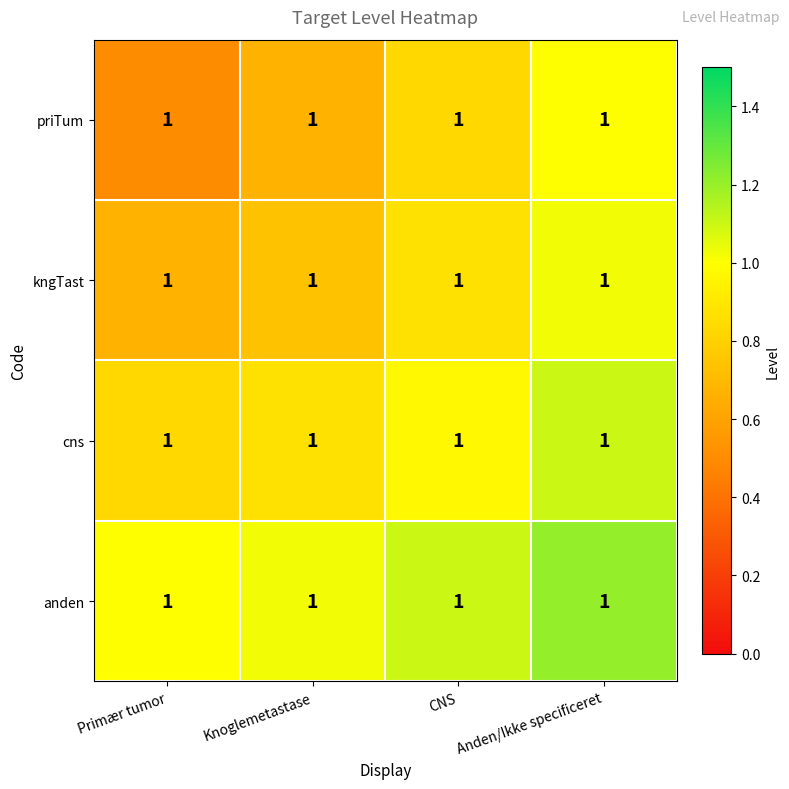

Reading left to right, transcribe all the data shown in this chart.

priTum: Primær tumor=1.0	Knoglemetastase=1.0	CNS=1.0	Anden/Ikke specificeret=1.0
kngTast: Primær tumor=1.0	Knoglemetastase=1.0	CNS=1.0	Anden/Ikke specificeret=1.0
cns: Primær tumor=1.0	Knoglemetastase=1.0	CNS=1.0	Anden/Ikke specificeret=1.0
anden: Primær tumor=1.0	Knoglemetastase=1.0	CNS=1.0	Anden/Ikke specificeret=1.0